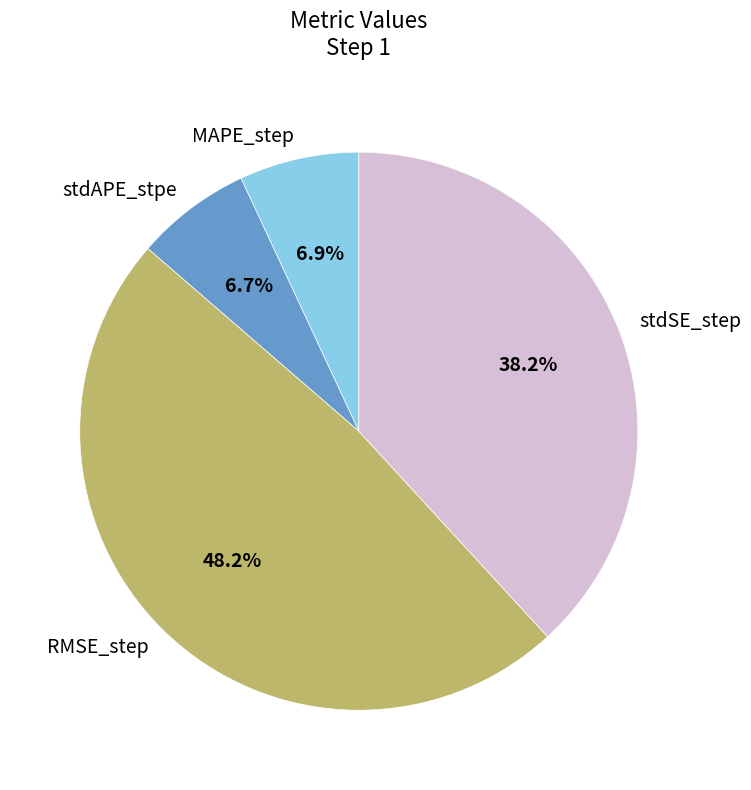

Which category has the biggest portion of the pie?

RMSE_step